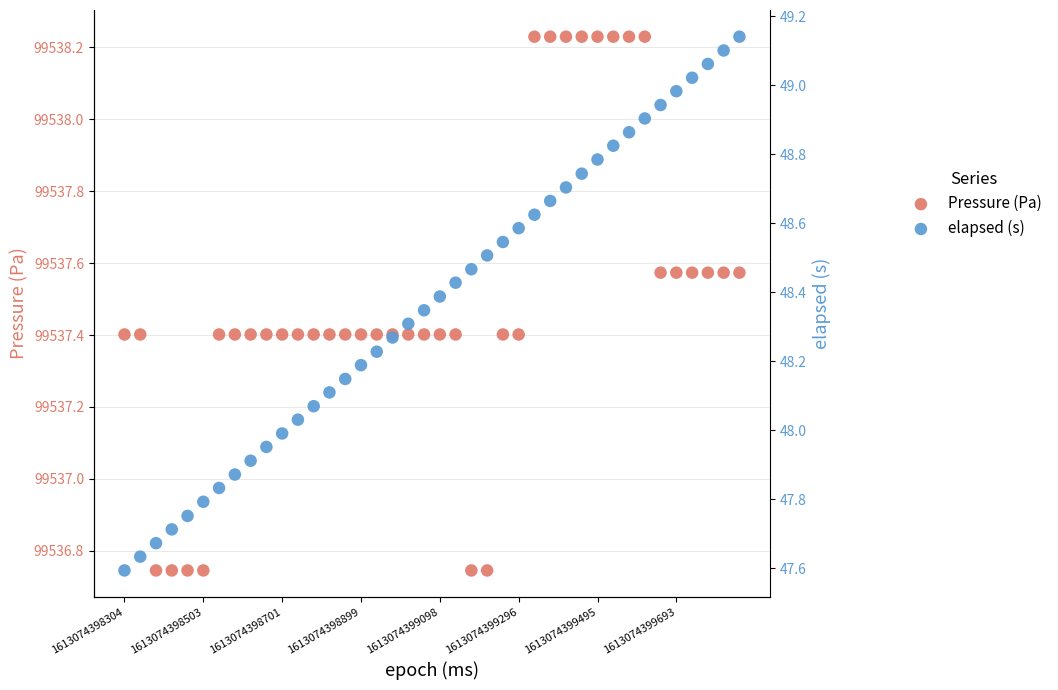

What are all the series names shown in the legend?

Pressure (Pa), elapsed (s)